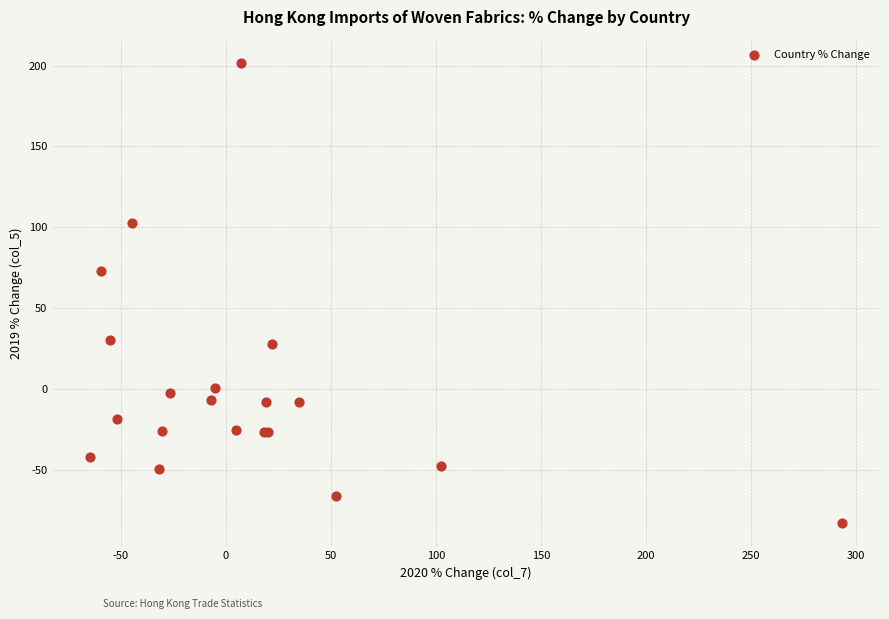

What Y value in the scatter plot is closest to 59?

72.7